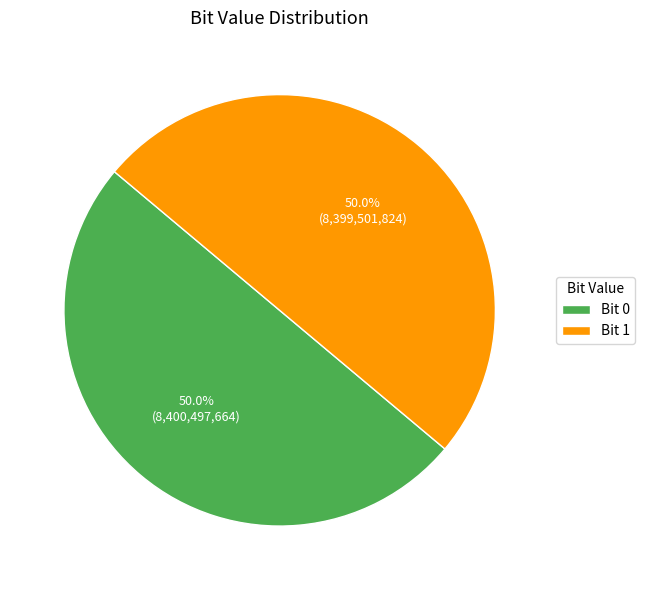

What is the ratio of the value at Bit 1 to the value at Bit 0?

1.0